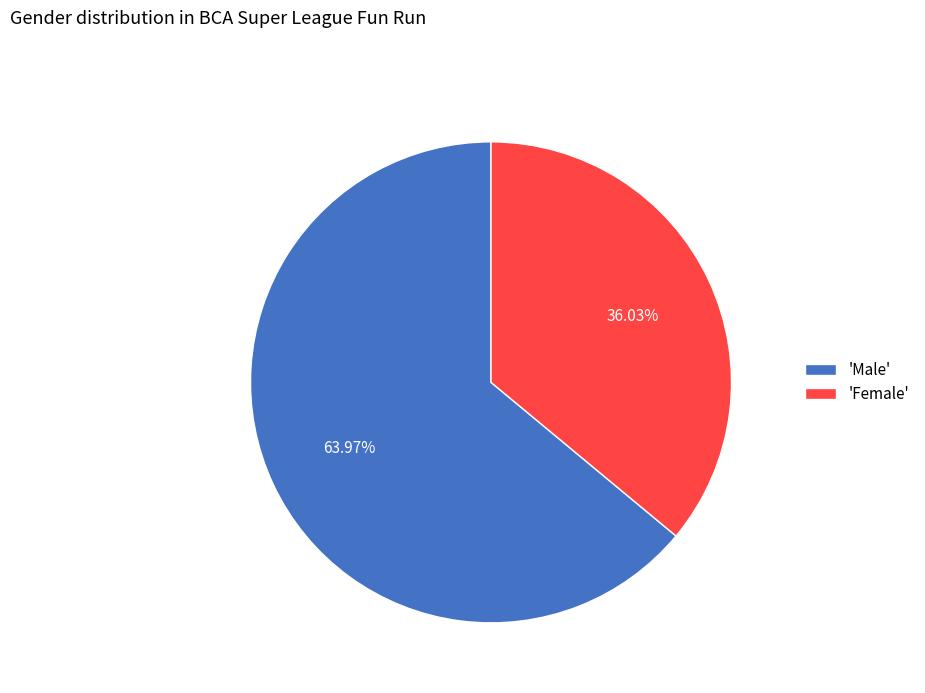

Rank the categories by value from lowest to highest.

'Female', 'Male'